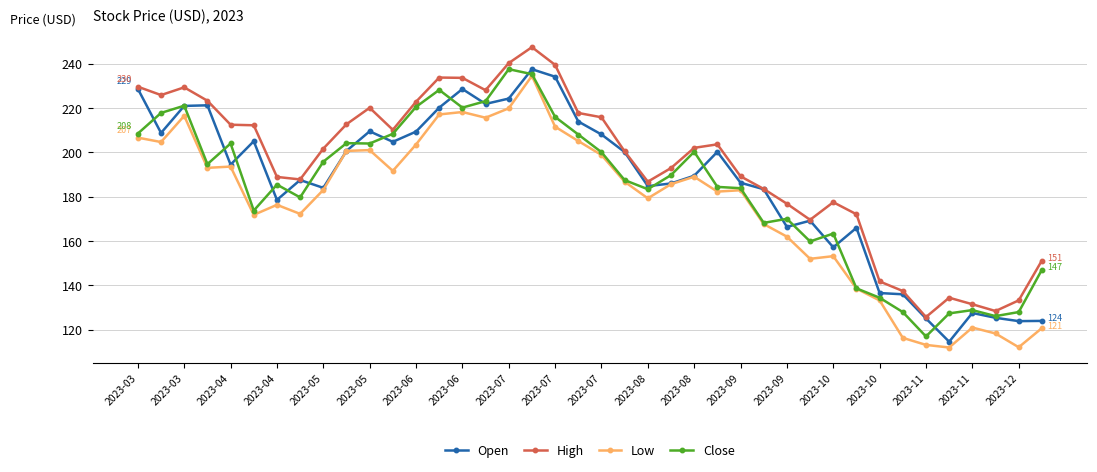

What is the value of the Low point at the 7th from the left?

176.3